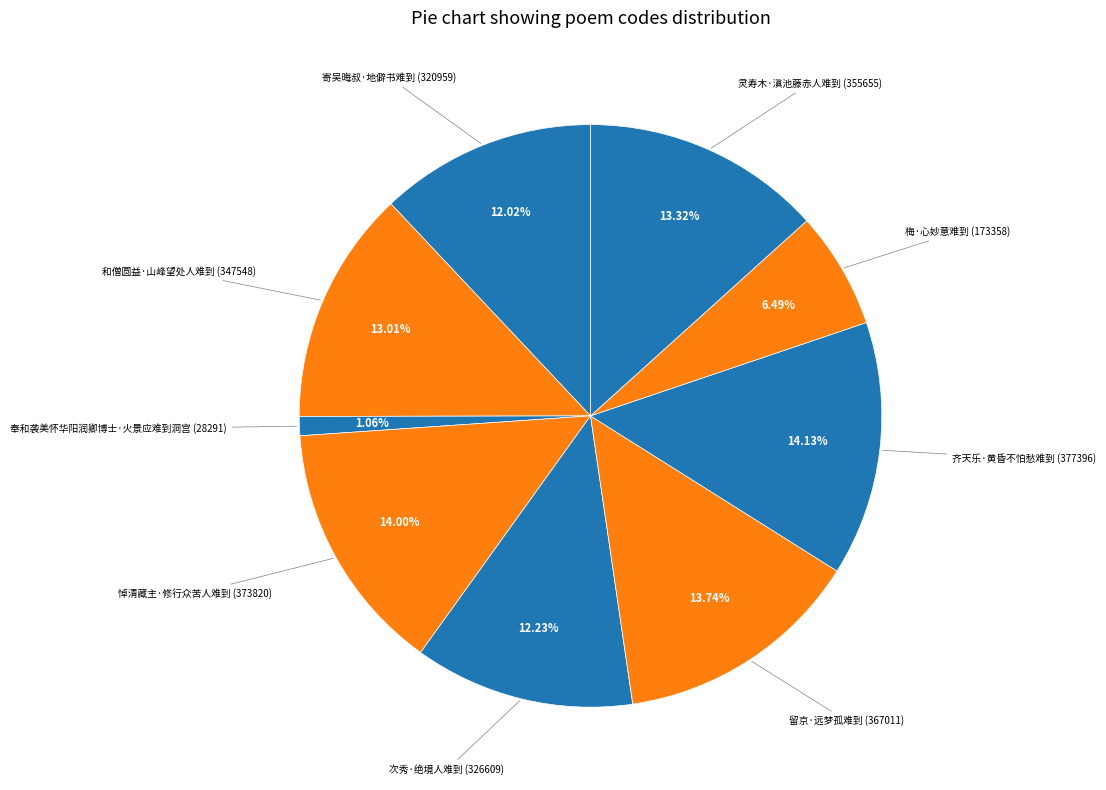

How many slices are in this pie chart?

9